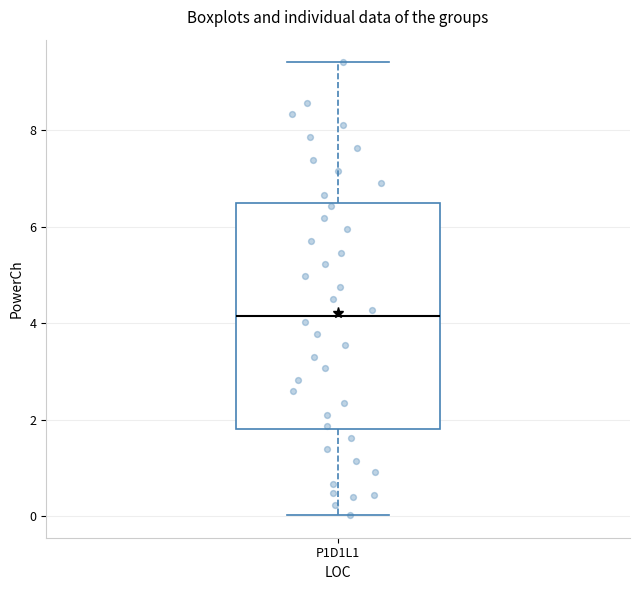

Transcribe this box plot: give where the median line is, the range the box spans, and where the two whiskers end, as read against the y-axis. The values are not printed on the chart, so give them approximately, as read against the axis.

median 4.2, box 1.8 to 6.4, whiskers 0.0 to 9.4